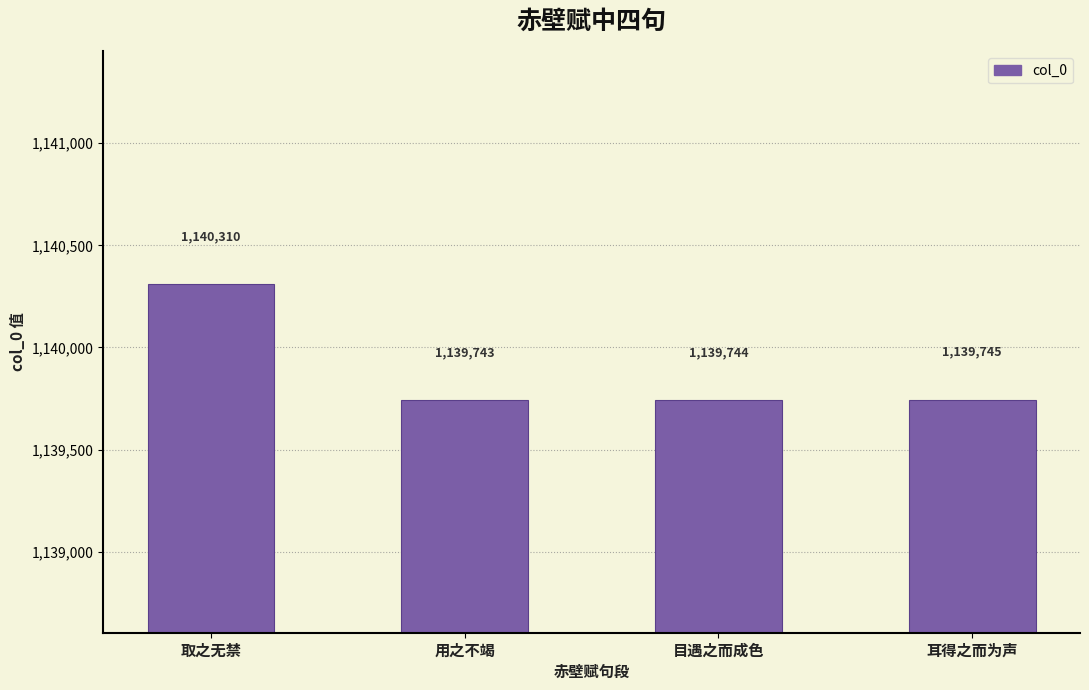

What is the label of the 3rd bar from the right?

用之不竭